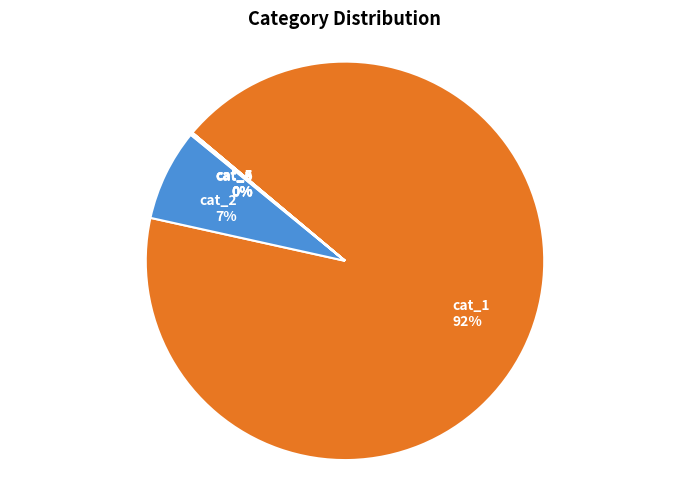

True or false: cat_1 accounts for 92% of the total.

True